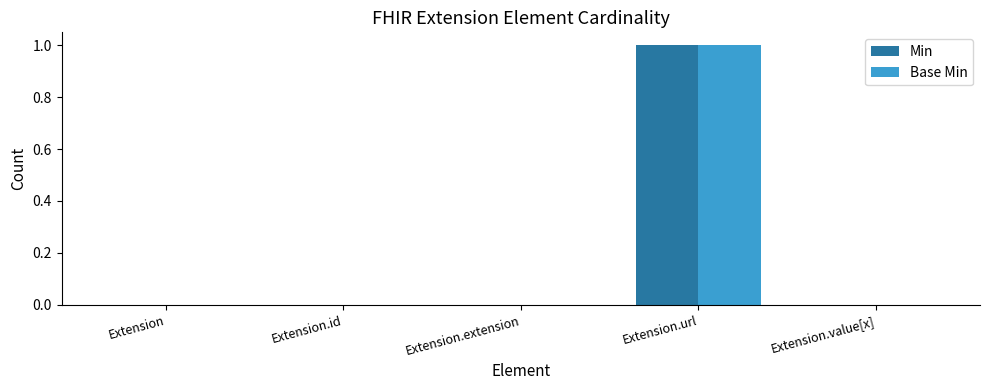

Reading right to left, what are all the values shown in this chart?

Min: 0	1	0	0	0
Base Min: 0	1	0	0	0